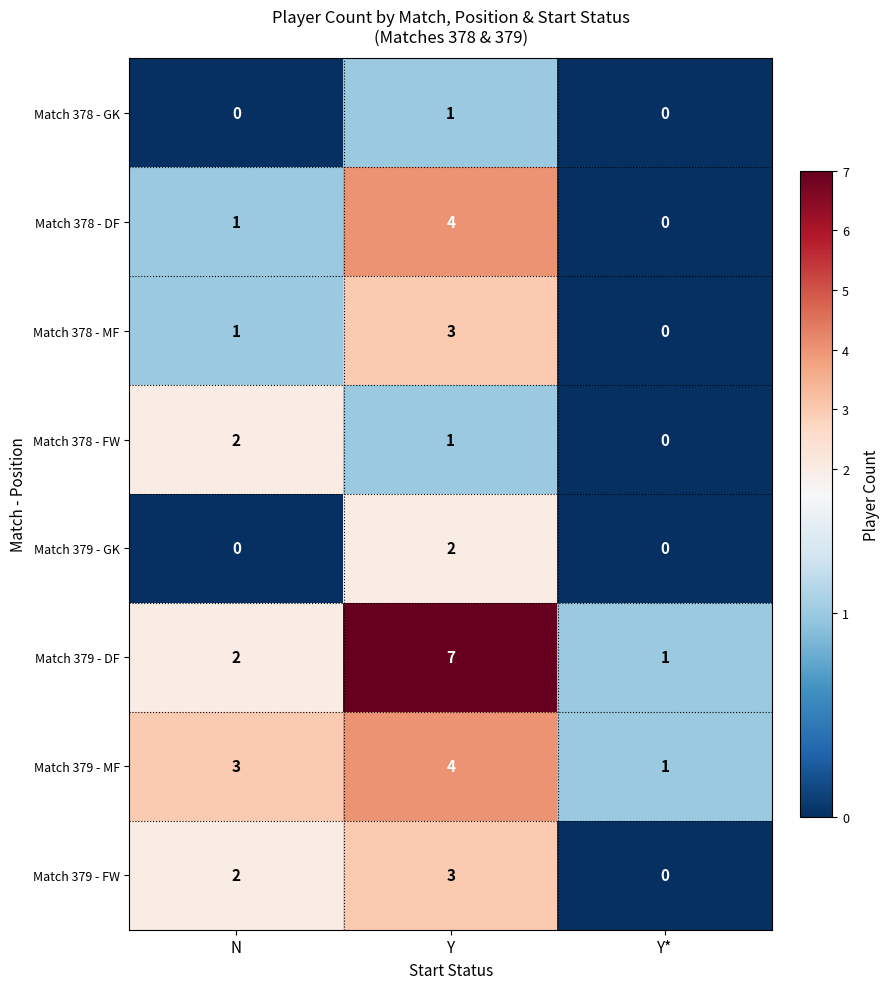

How many data points in Match 379 - DF are less than 2?

1